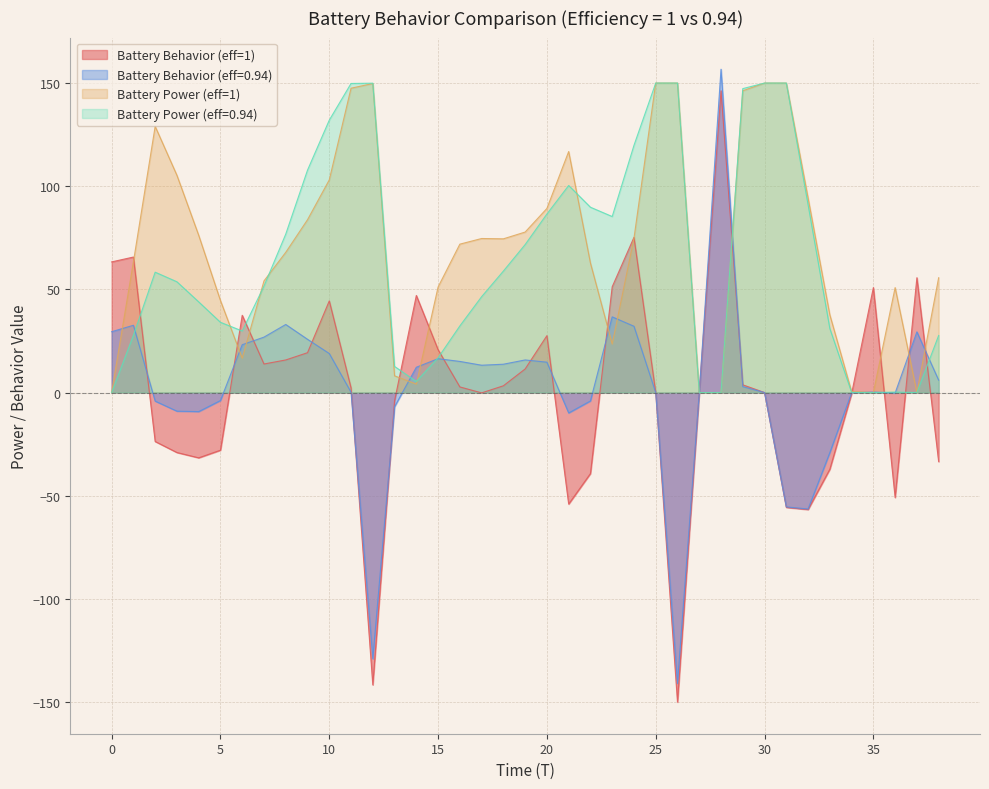

At which category does the chart reach its peak across all series?

28